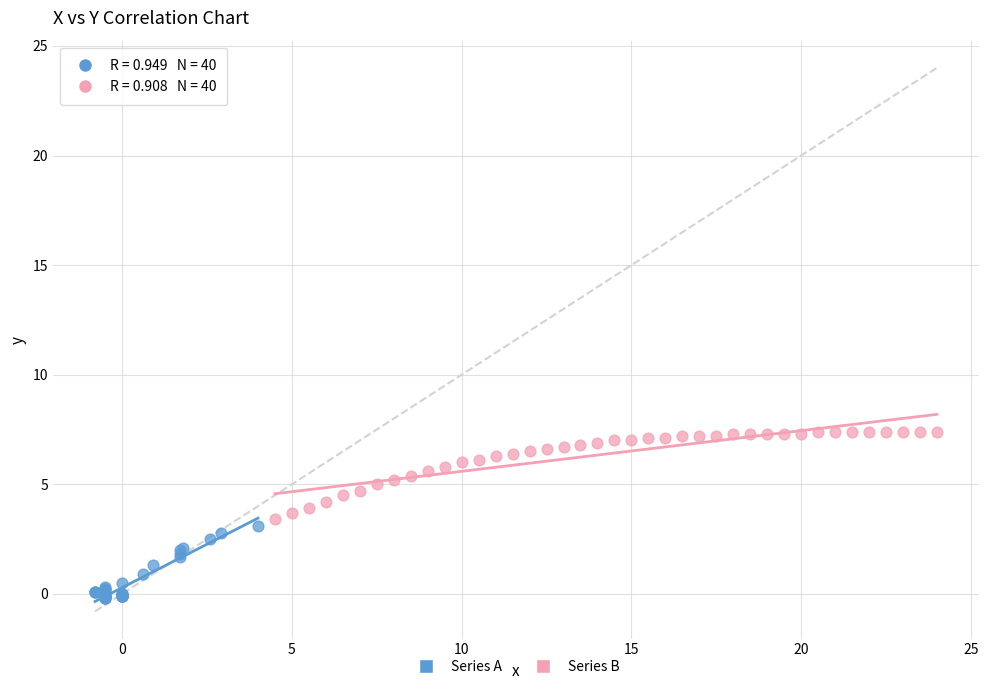

Which series reaches the maximum Y coordinate?

Series B